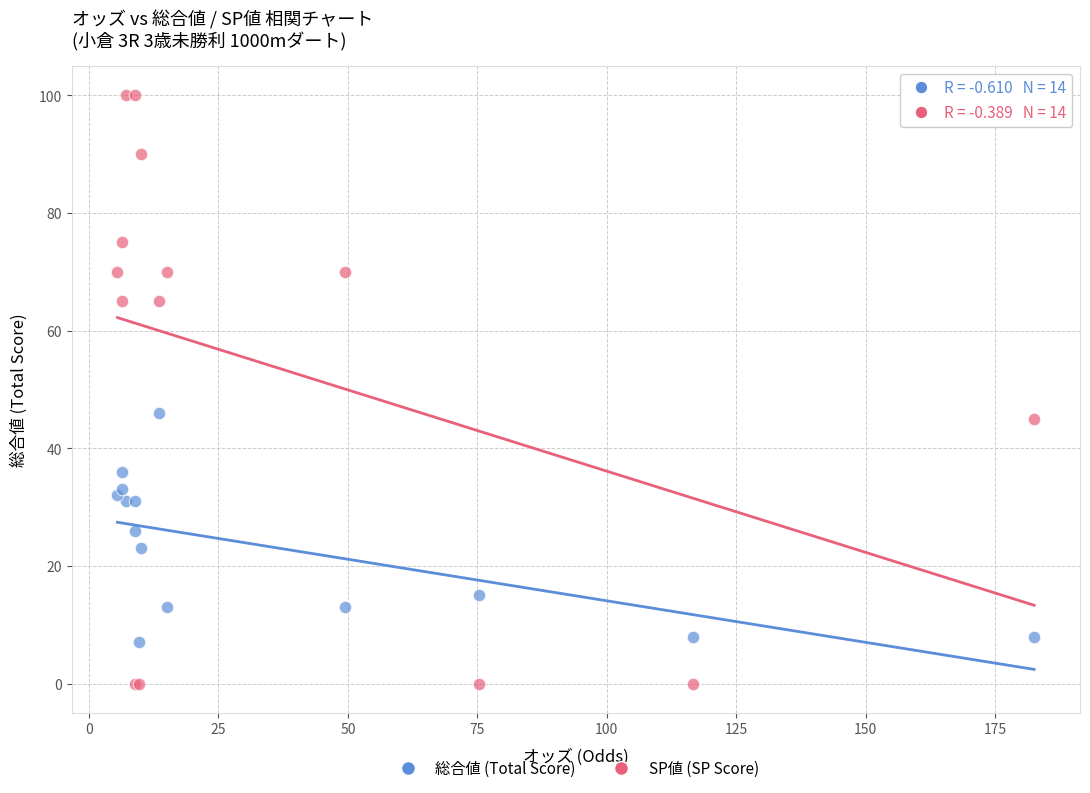

What are all the series names shown in the legend?

総合値 (Total Score), SP値 (SP Score)